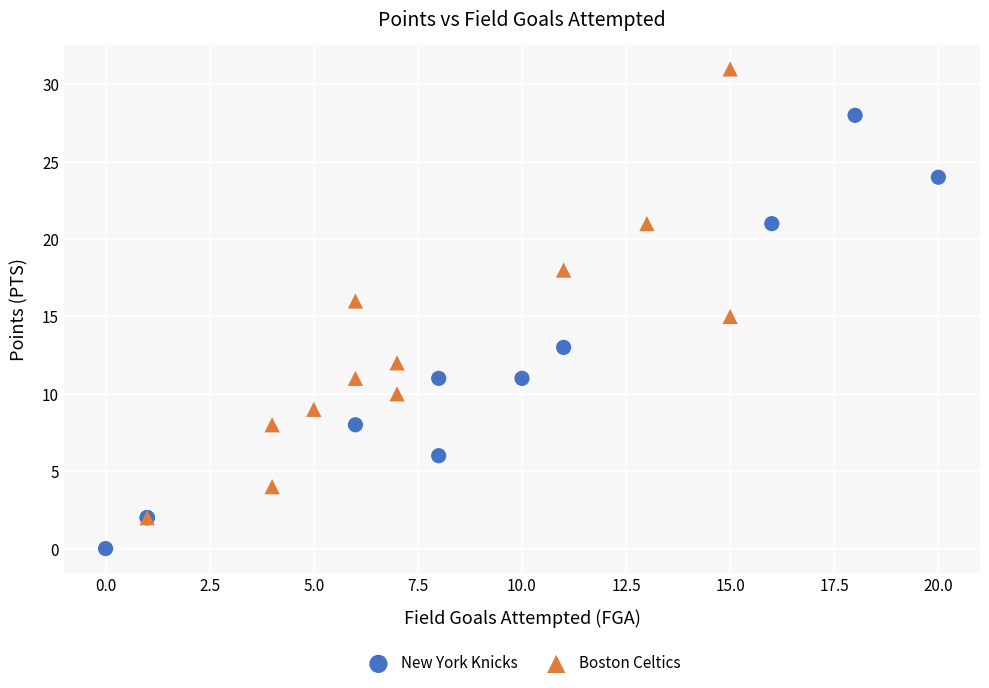

Which series contains the lowest Y value?

New York Knicks